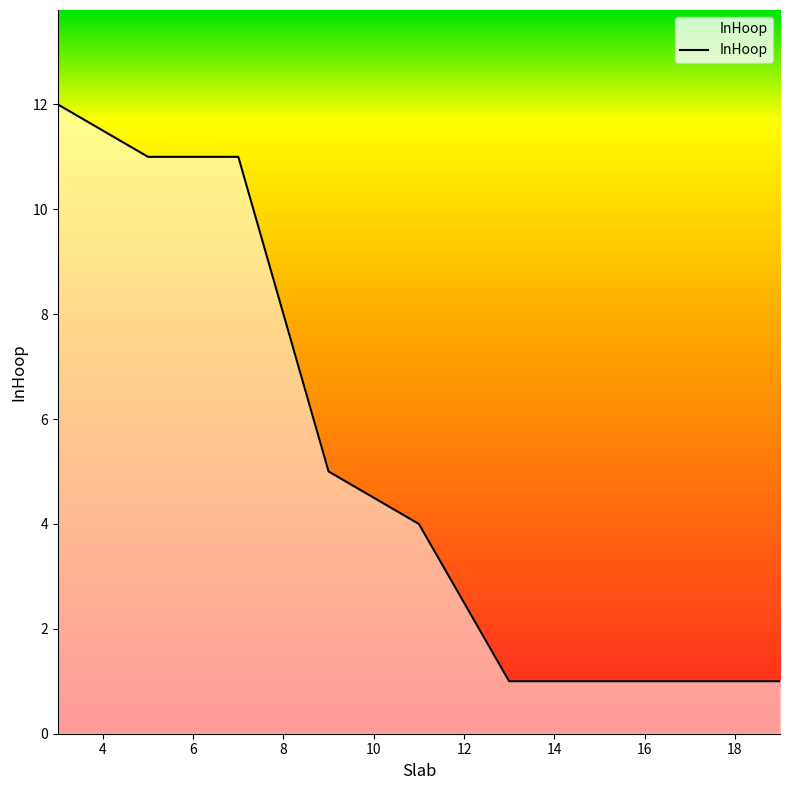

What is the greatest value displayed?

12